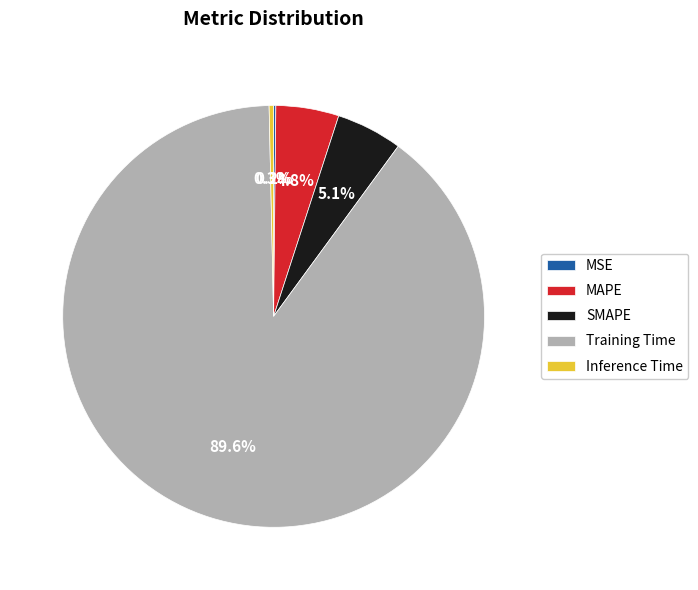

Between SMAPE and Training Time, which is larger?

Training Time